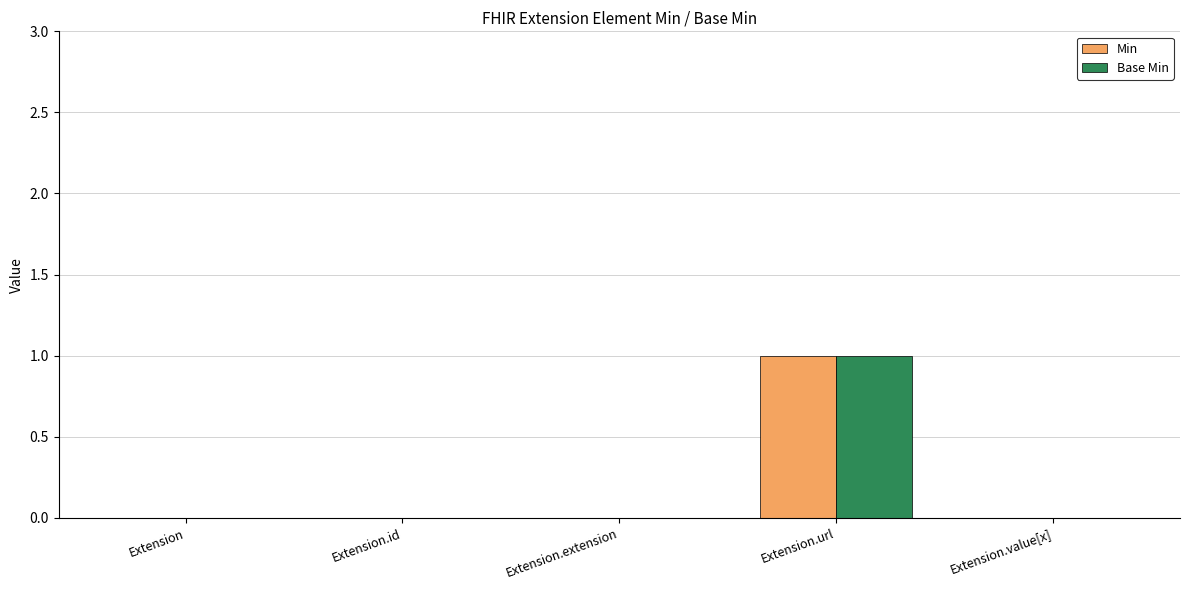

The Base Min series shows 1 at Extension.id. True or false?

False